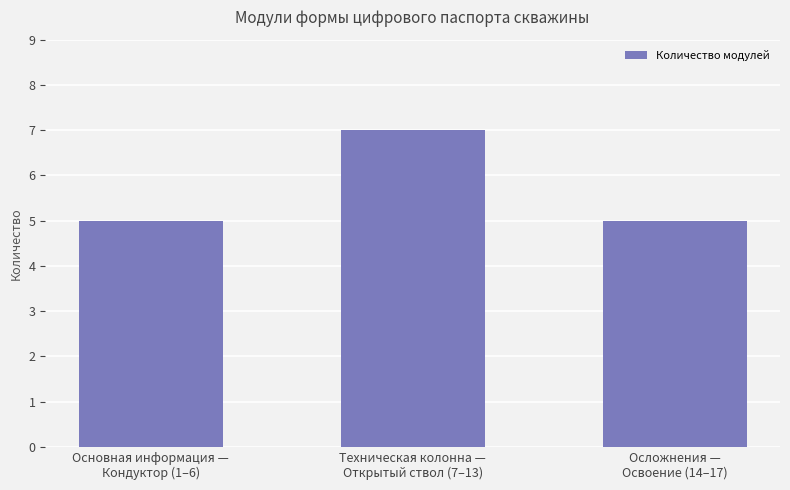

Approximately how many times larger is the value at Осложнения —
Освоение (14–17) compared to Техническая колонна —
Открытый ствол (7–13)?

0.7